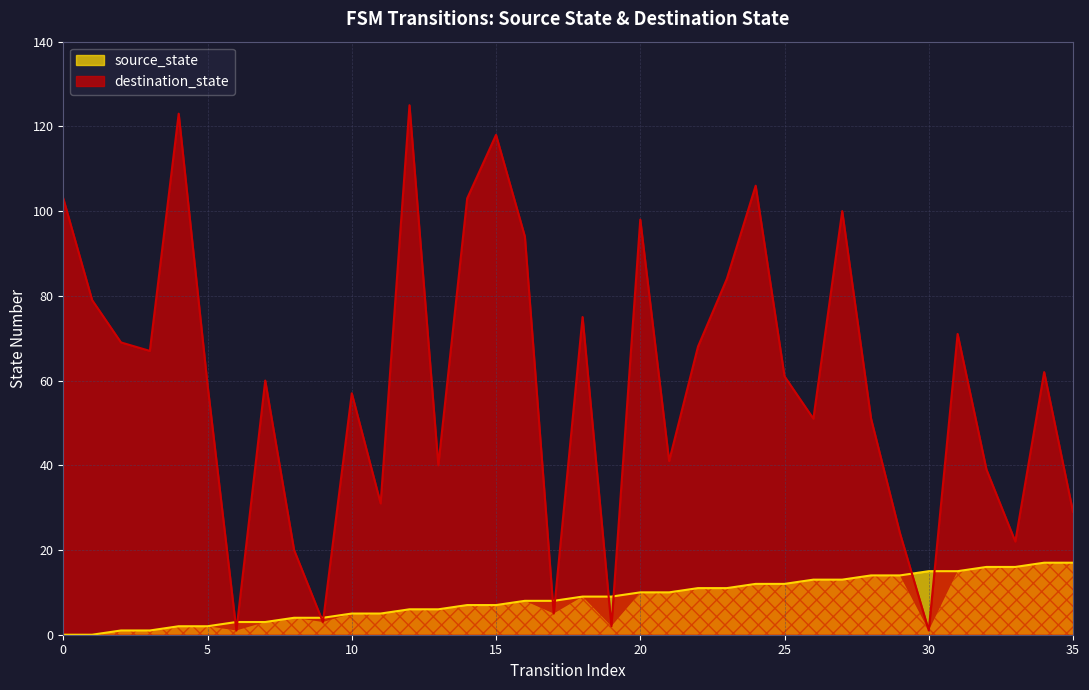

What are all the series names shown in the legend?

source_state, destination_state